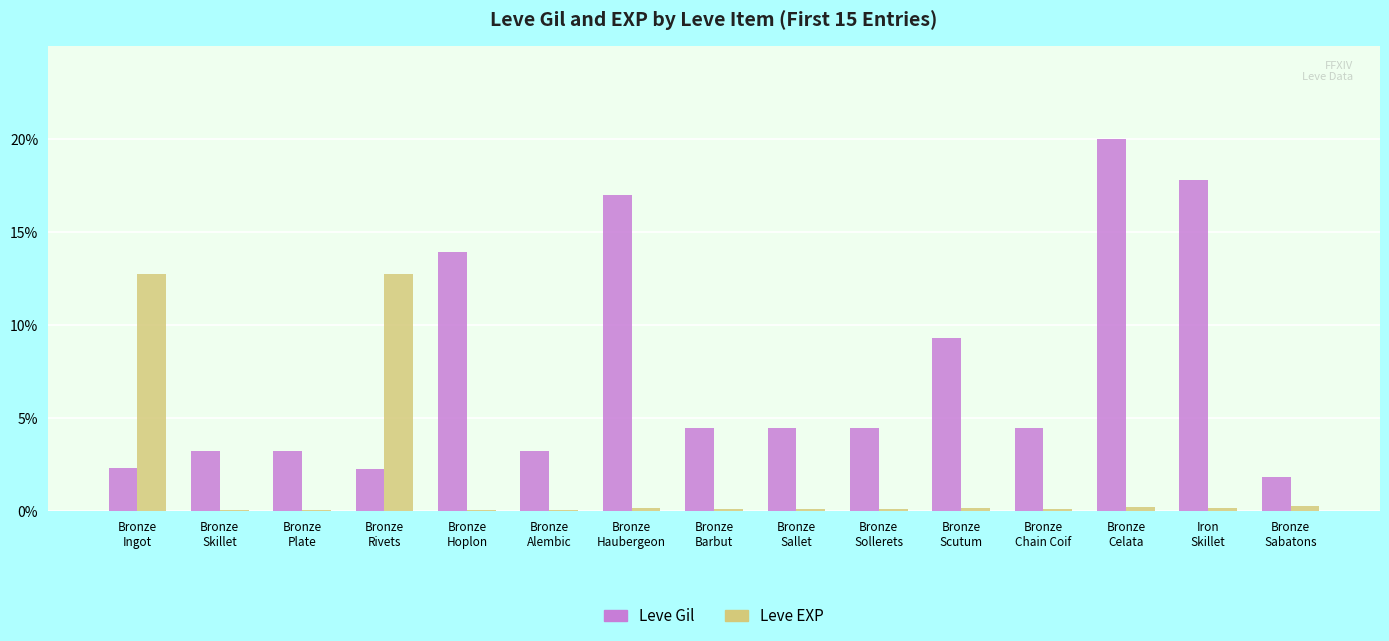

What is the maximum value shown in the chart?

20.0